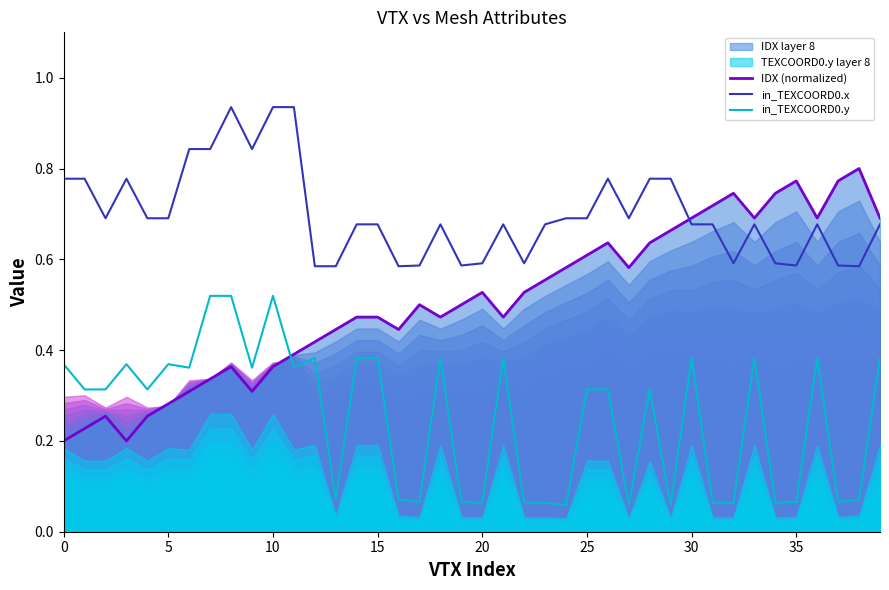

What is the sum of the IDX (normalized) values at 20 and 0?

0.7